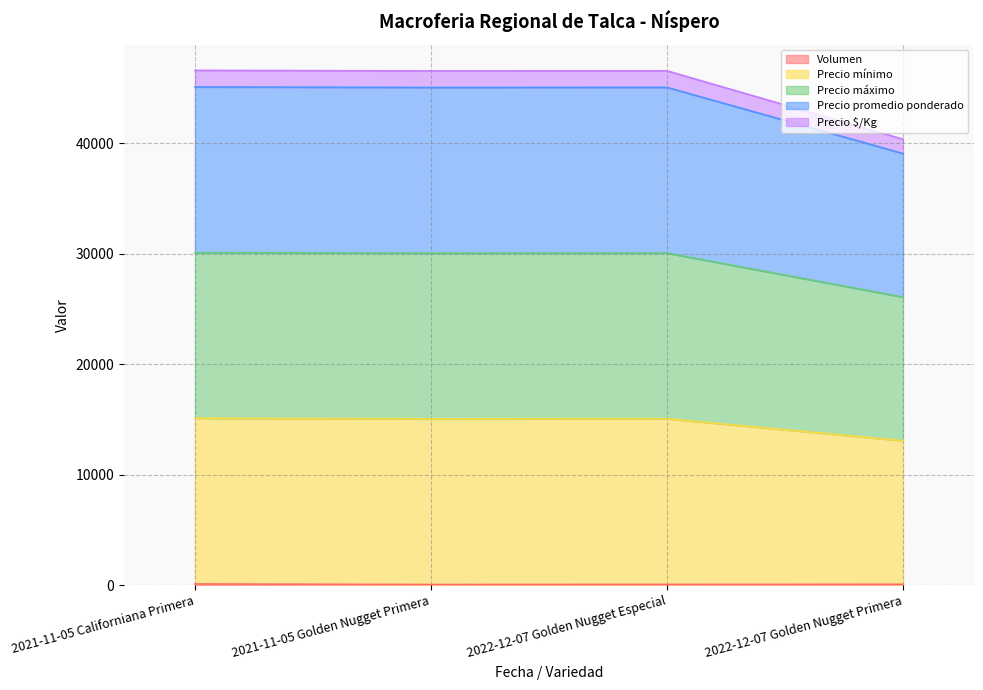

True or false: Volumen and Precio $/Kg cross at least once.

False